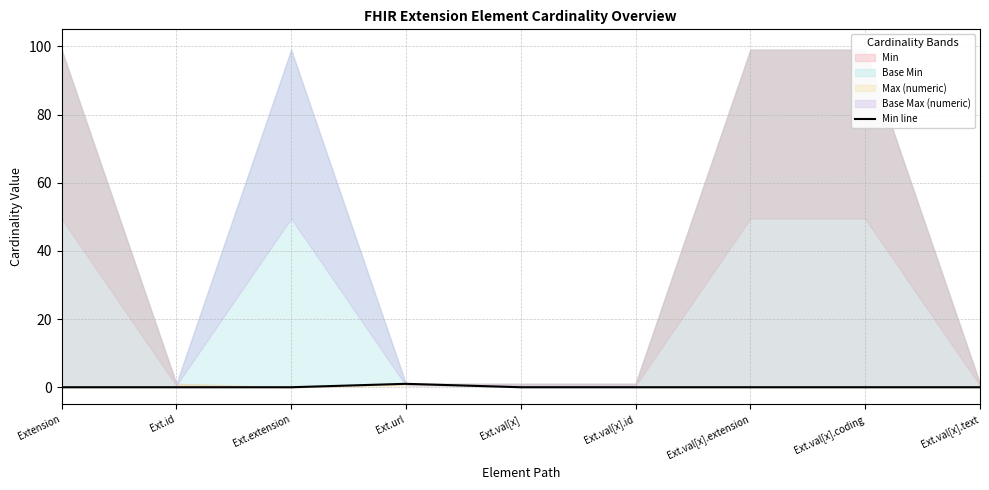

How many interior local peaks (higher than both neighbors) does the data have?

1